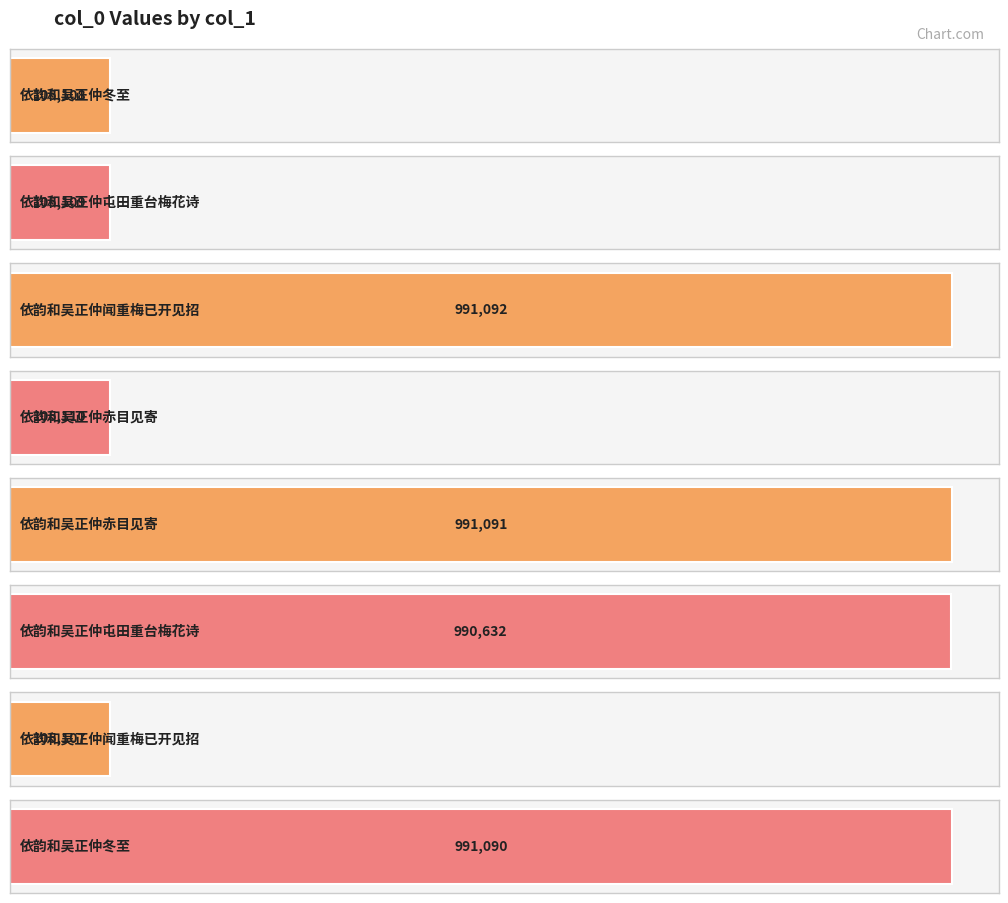

Rank the categories by value from highest to lowest.

依韵和吴正仲闻重梅已开见招, 依韵和吴正仲赤目见寄, 依韵和吴正仲冬至, 依韵和吴正仲屯田重台梅花诗, 依韵和吴正仲赤目见寄, 依韵和吴正仲屯田重台梅花诗, 依韵和吴正仲冬至, 依韵和吴正仲闻重梅已开见招